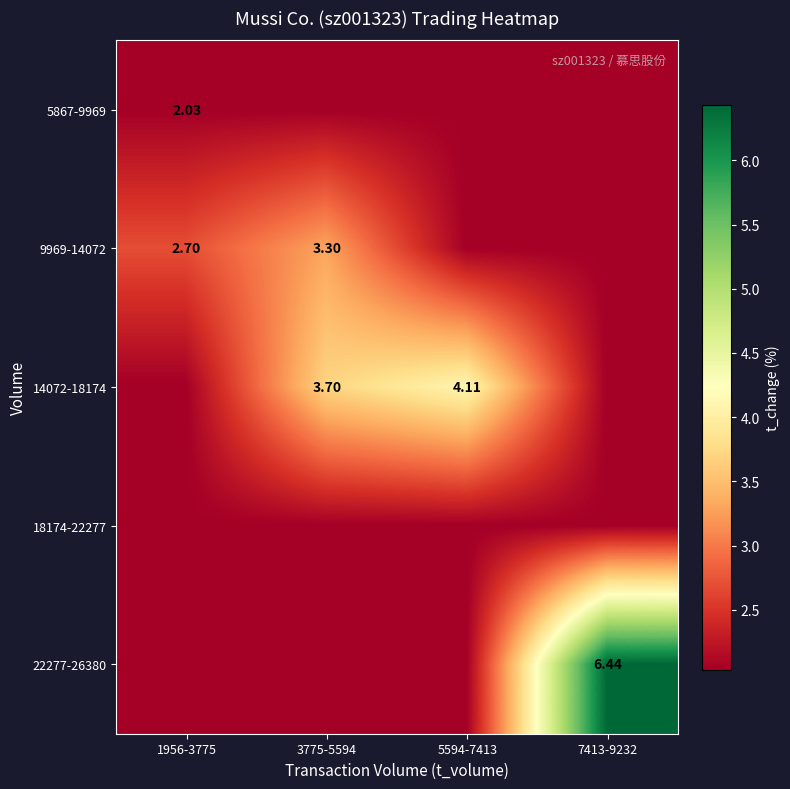

What is the spread (max minus min) of values at 1956-3775?

0.7